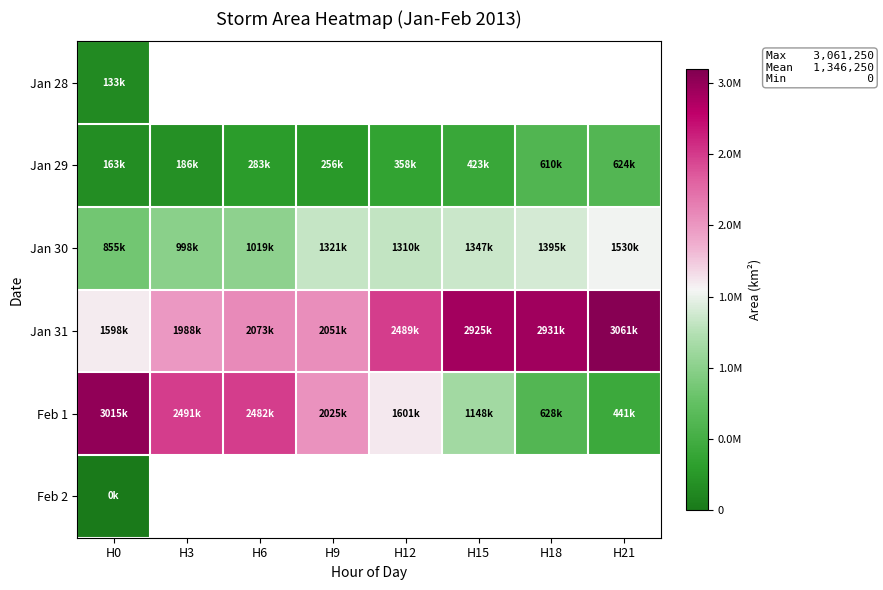

Which series has the widest spread of values?

Feb 1